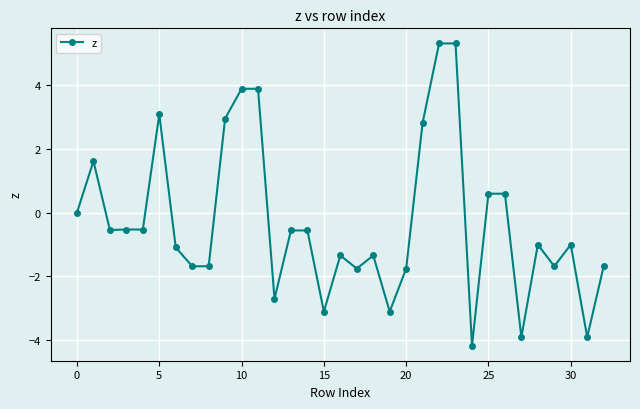

What is the value of the 30th point from the left?

-1.7